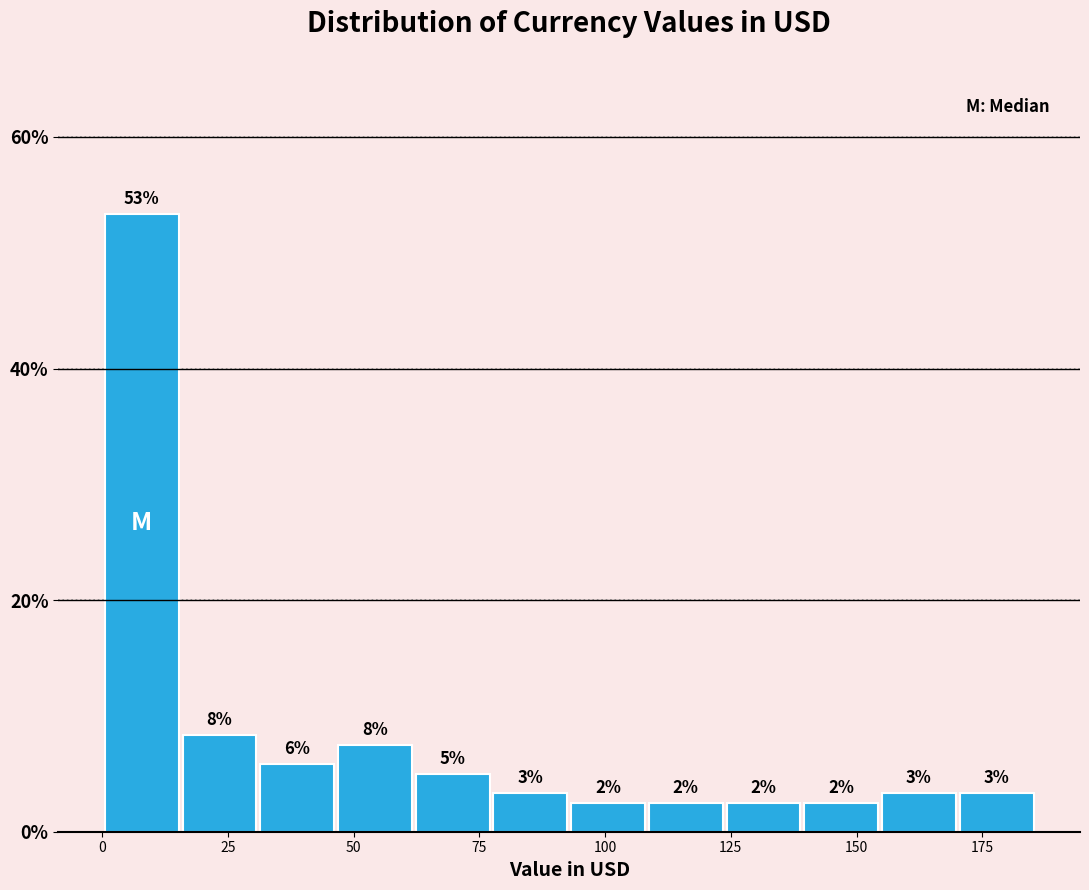

Around what value on the x-axis is the tallest bar? Give the approximate position of its centre, as read against the axis.

10